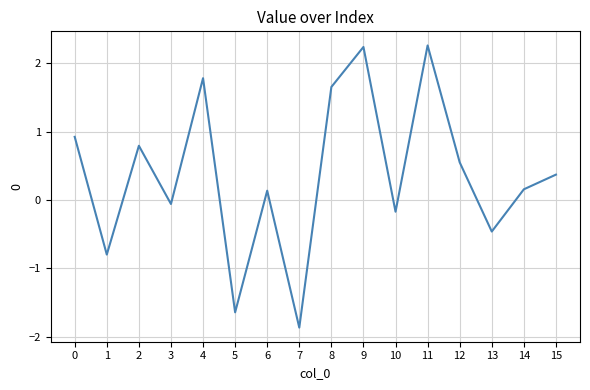

At which category does the data reach its first local valley?

1